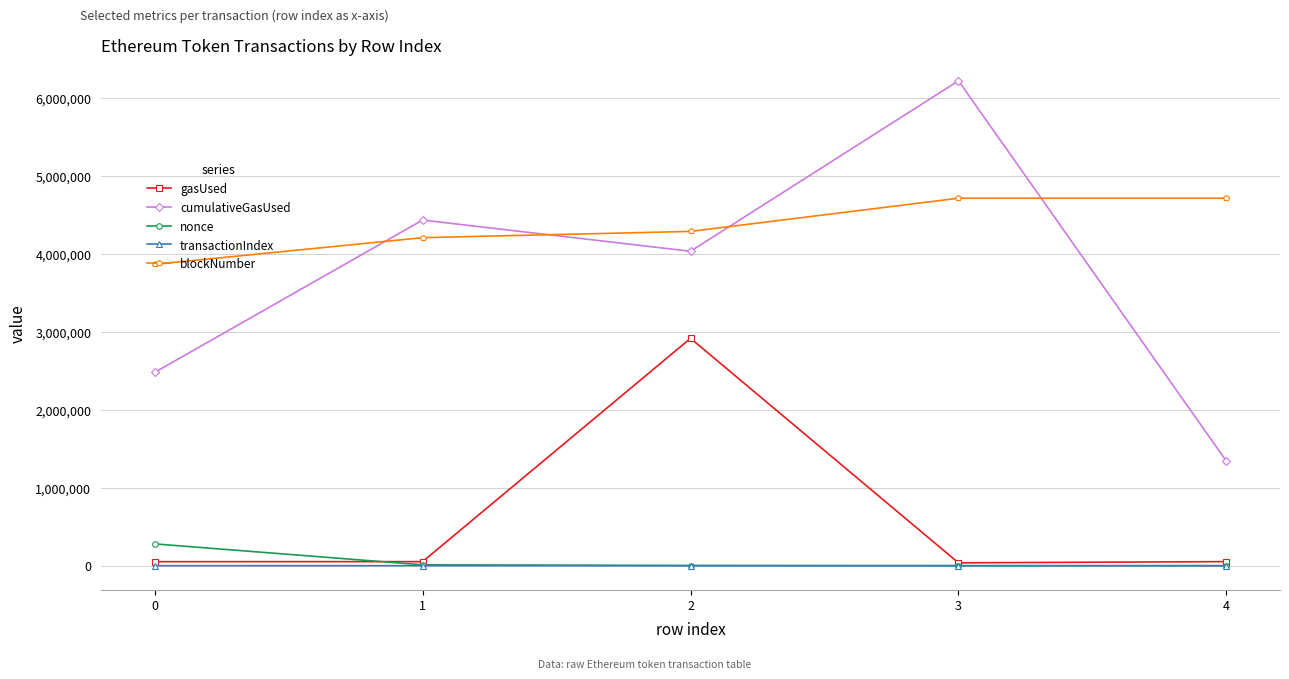

True or false: blockNumber and gasUsed cross at least once.

False